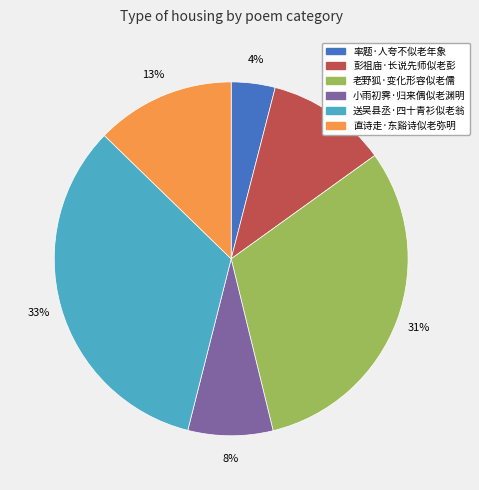

True or false: 彭祖庙·长说先师似老彭 accounts for 6% of the total.

False